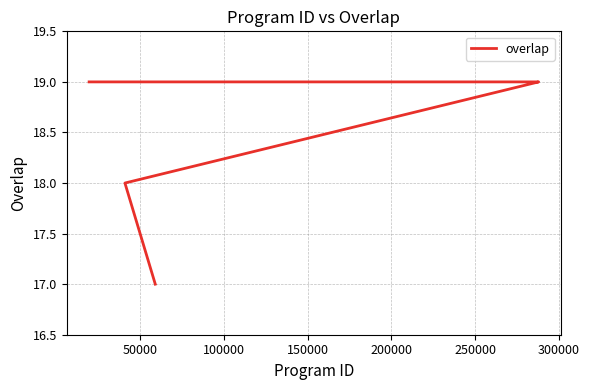

Reading left to right, transcribe all the data shown in this chart.

19	19	19	19	19	19	19	19	19	19	19	19	19	19	19	19	19	19	19	19	19	19	19	18	17